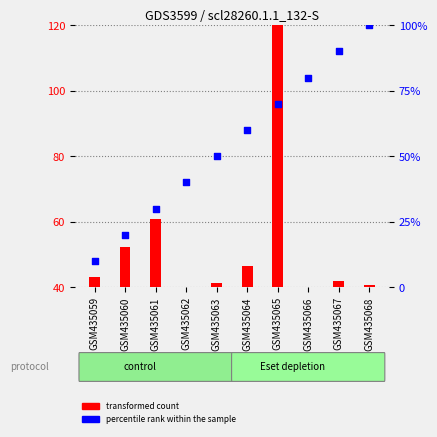

Which series reaches the minimum Y coordinate?

percentile rank within the sample